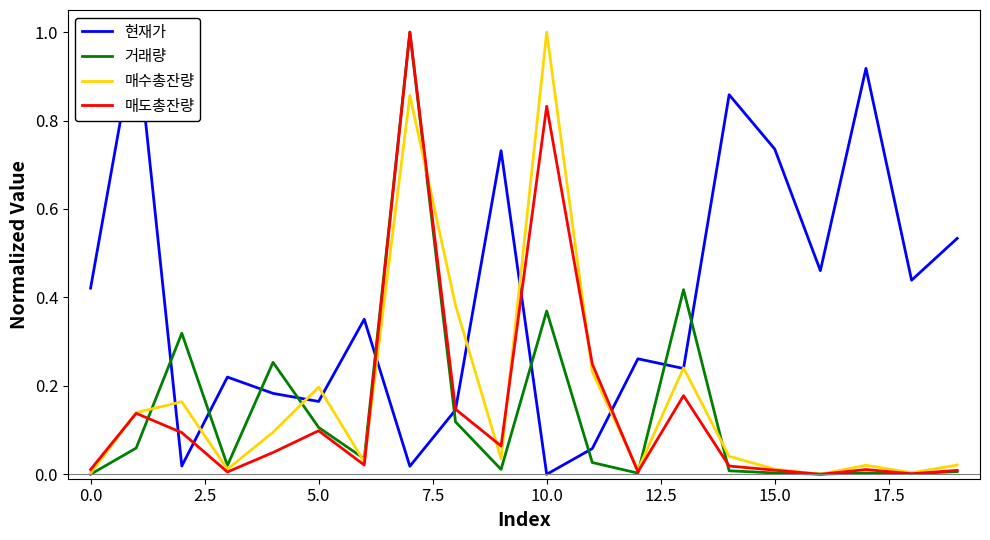

What is the average value of the 매수총잔량 series?

0.2